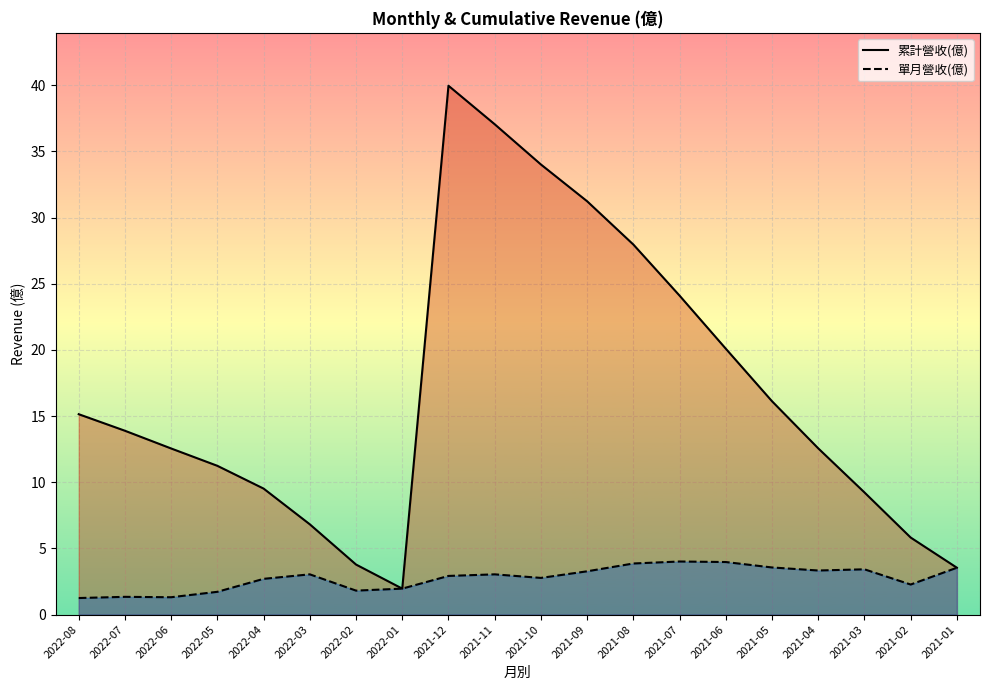

How many categories are shown in the chart?

20